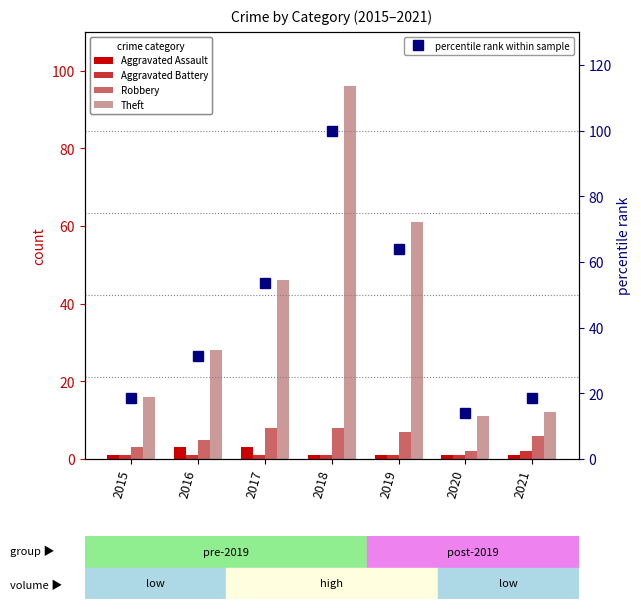

The Aggravated Battery series shows 1.0 at 2019. True or false?

True